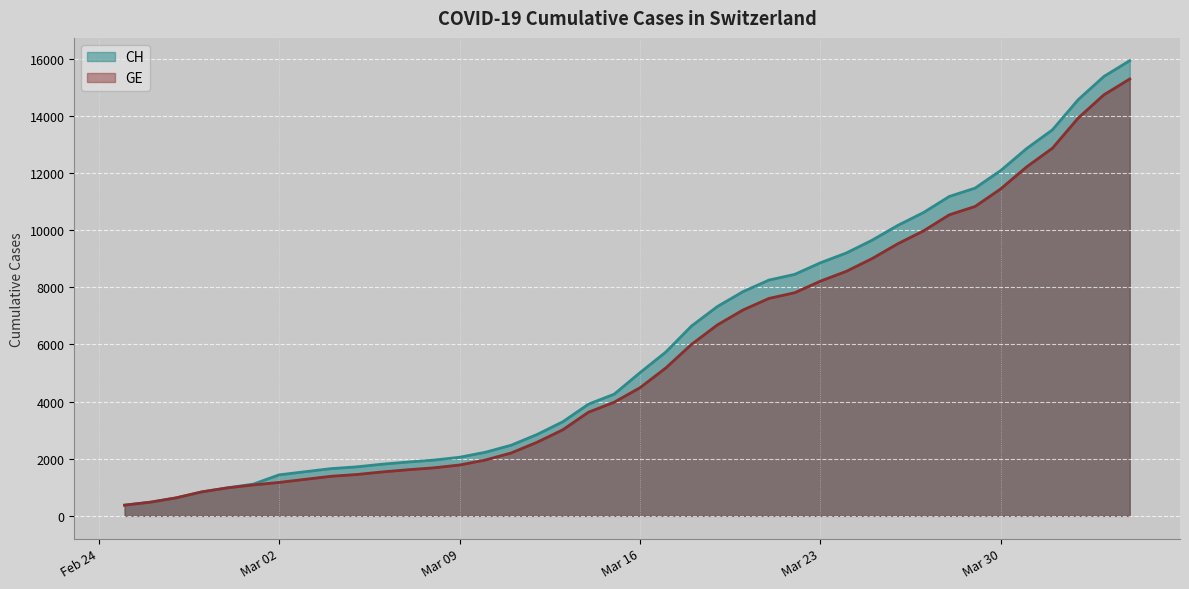

Which series has the largest range (max minus min)?

CH